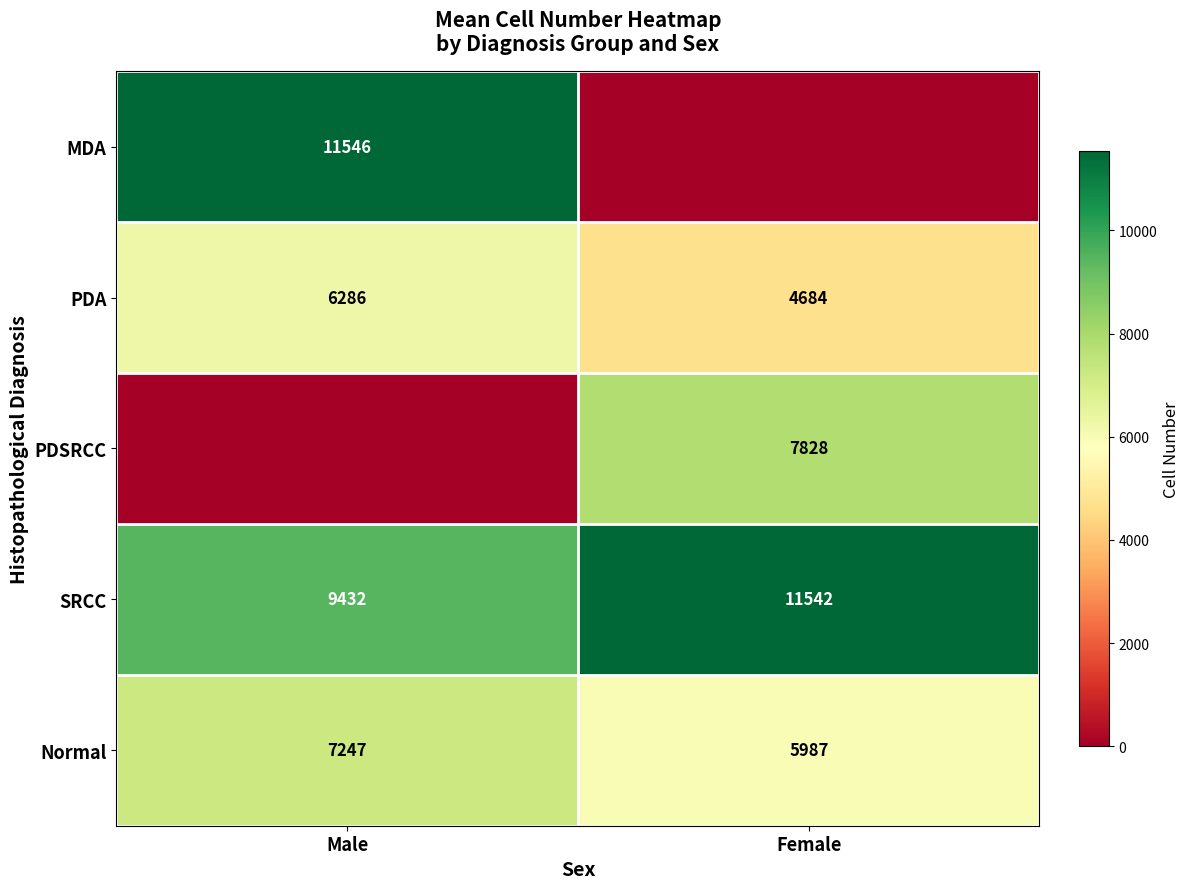

What is the difference between the maximum and minimum values in the SRCC series?

2110